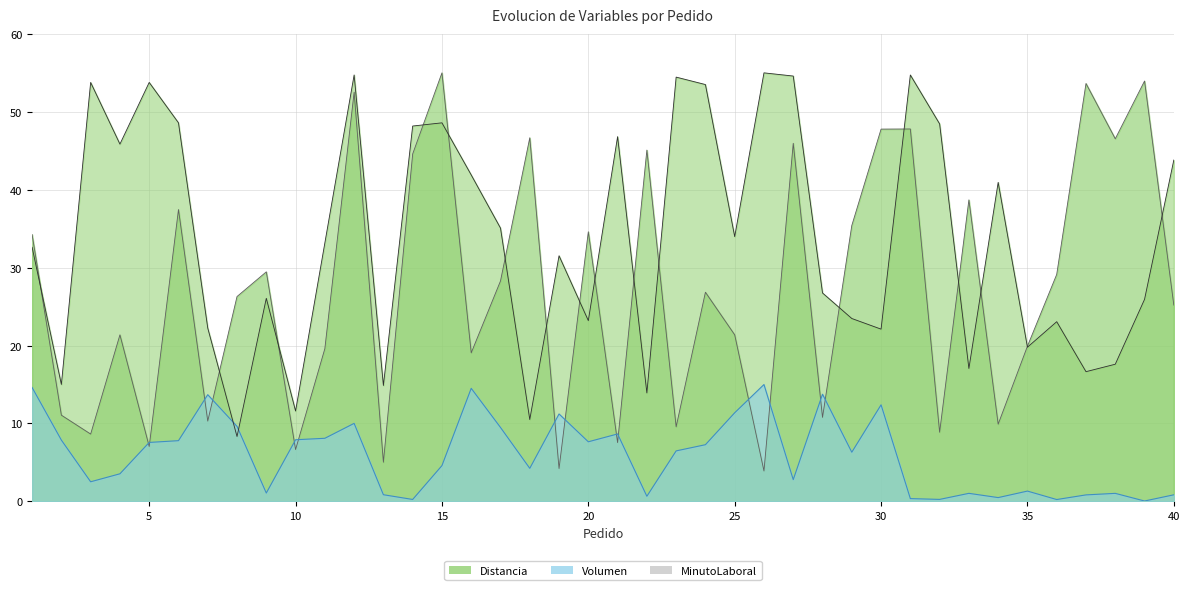

How many lines are shown in the chart?

3